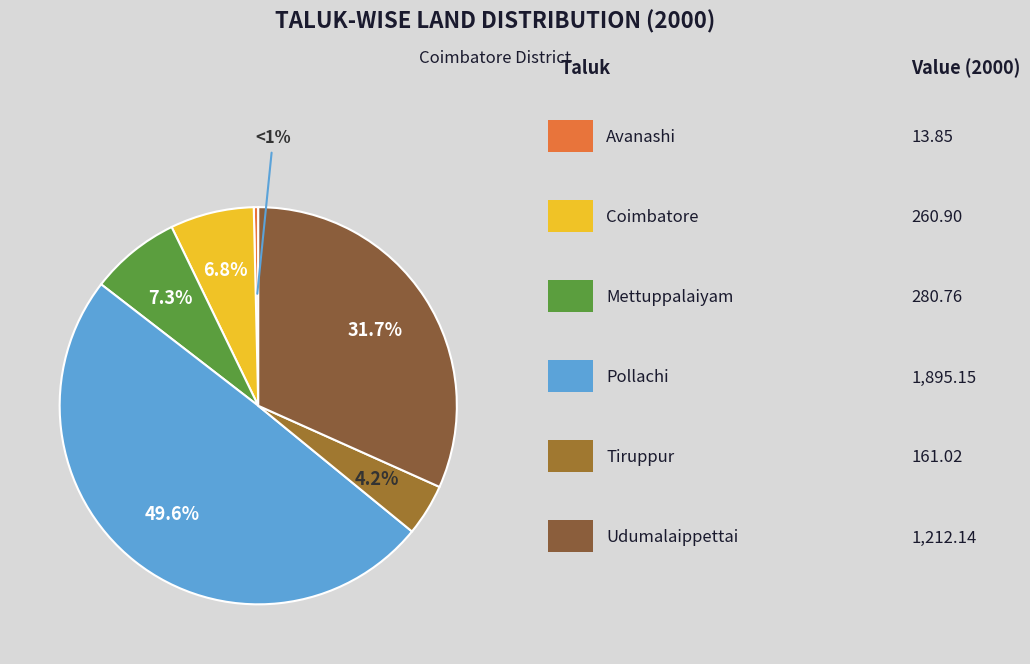

What is the change in value from Avanashi to Tiruppur?

+147.2